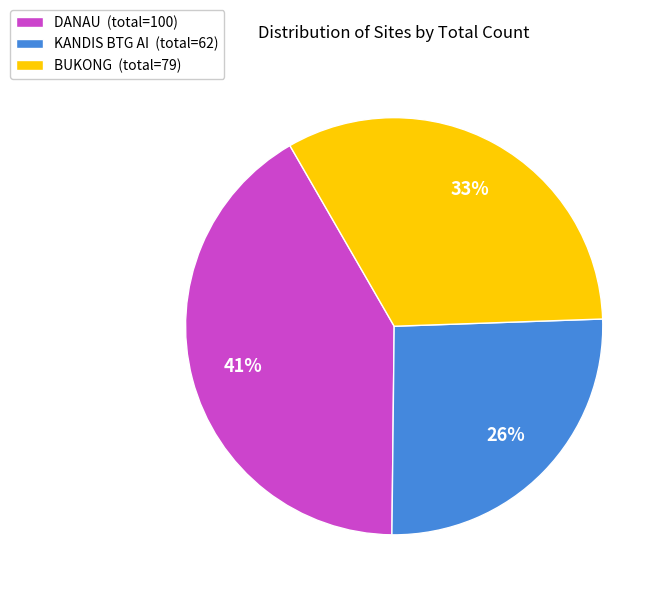

To the nearest percent, what percentage of the pie is KANDIS BTG AI?

26%